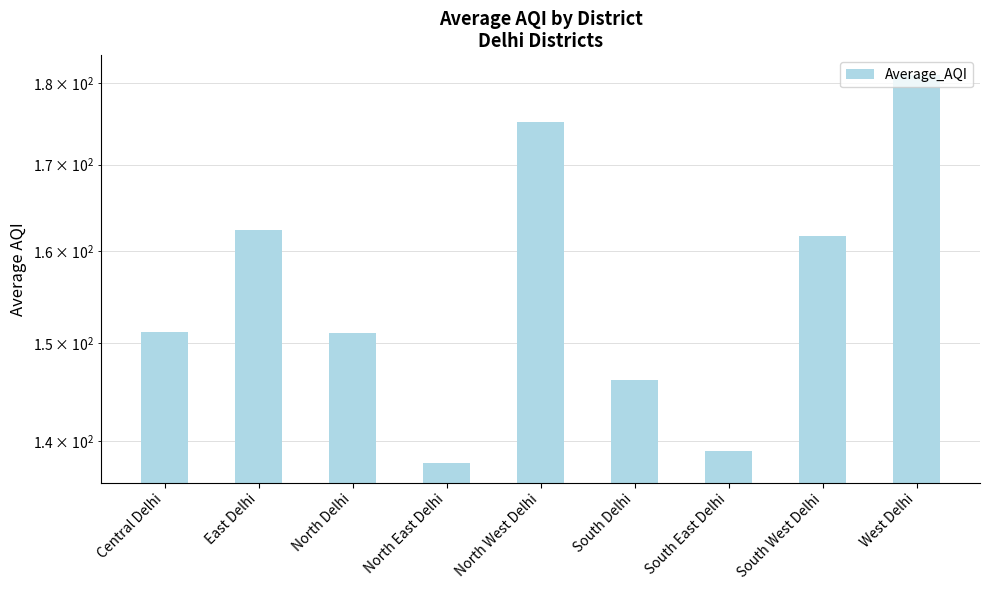

Is it true that the value at West Delhi is 85.2?

False